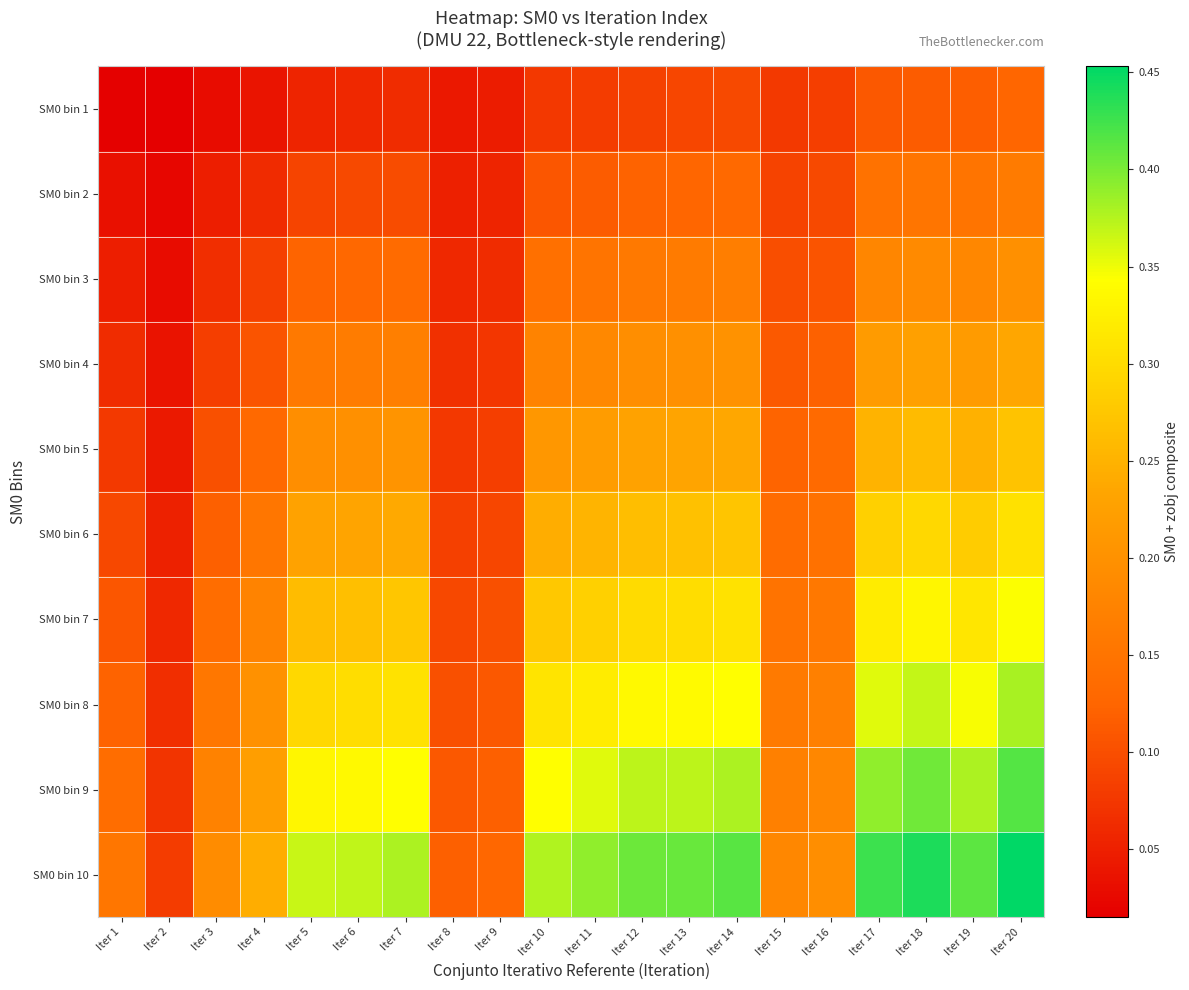

Reading right to left, list all the values displayed in this chart.

SM0 bin 1: Iter 20=0.1	Iter 19=0.1	Iter 18=0.1	Iter 17=0.1	Iter 16=0.1	Iter 15=0.1	Iter 14=0.1	Iter 13=0.1	Iter 12=0.1	Iter 11=0.1	Iter 10=0.1	Iter 9=0.0	Iter 8=0.0	Iter 7=0.1	Iter 6=0.1	Iter 5=0.1	Iter 4=0.0	Iter 3=0.0	Iter 2=0.0	Iter 1=0.0
SM0 bin 2: Iter 20=0.2	Iter 19=0.1	Iter 18=0.2	Iter 17=0.1	Iter 16=0.1	Iter 15=0.1	Iter 14=0.1	Iter 13=0.1	Iter 12=0.1	Iter 11=0.1	Iter 10=0.1	Iter 9=0.1	Iter 8=0.0	Iter 7=0.1	Iter 6=0.1	Iter 5=0.1	Iter 4=0.1	Iter 3=0.0	Iter 2=0.0	Iter 1=0.0
SM0 bin 3: Iter 20=0.2	Iter 19=0.2	Iter 18=0.2	Iter 17=0.2	Iter 16=0.1	Iter 15=0.1	Iter 14=0.2	Iter 13=0.2	Iter 12=0.2	Iter 11=0.1	Iter 10=0.1	Iter 9=0.1	Iter 8=0.1	Iter 7=0.1	Iter 6=0.1	Iter 5=0.1	Iter 4=0.1	Iter 3=0.1	Iter 2=0.0	Iter 1=0.0
SM0 bin 4: Iter 20=0.2	Iter 19=0.2	Iter 18=0.2	Iter 17=0.2	Iter 16=0.1	Iter 15=0.1	Iter 14=0.2	Iter 13=0.2	Iter 12=0.2	Iter 11=0.2	Iter 10=0.2	Iter 9=0.1	Iter 8=0.1	Iter 7=0.2	Iter 6=0.2	Iter 5=0.2	Iter 4=0.1	Iter 3=0.1	Iter 2=0.0	Iter 1=0.1
SM0 bin 5: Iter 20=0.3	Iter 19=0.2	Iter 18=0.3	Iter 17=0.3	Iter 16=0.1	Iter 15=0.1	Iter 14=0.2	Iter 13=0.2	Iter 12=0.2	Iter 11=0.2	Iter 10=0.2	Iter 9=0.1	Iter 8=0.1	Iter 7=0.2	Iter 6=0.2	Iter 5=0.2	Iter 4=0.1	Iter 3=0.1	Iter 2=0.0	Iter 1=0.1
SM0 bin 6: Iter 20=0.3	Iter 19=0.3	Iter 18=0.3	Iter 17=0.3	Iter 16=0.1	Iter 15=0.1	Iter 14=0.3	Iter 13=0.3	Iter 12=0.3	Iter 11=0.3	Iter 10=0.2	Iter 9=0.1	Iter 8=0.1	Iter 7=0.2	Iter 6=0.2	Iter 5=0.2	Iter 4=0.2	Iter 3=0.1	Iter 2=0.1	Iter 1=0.1
SM0 bin 7: Iter 20=0.3	Iter 19=0.3	Iter 18=0.3	Iter 17=0.3	Iter 16=0.2	Iter 15=0.1	Iter 14=0.3	Iter 13=0.3	Iter 12=0.3	Iter 11=0.3	Iter 10=0.3	Iter 9=0.1	Iter 8=0.1	Iter 7=0.3	Iter 6=0.3	Iter 5=0.3	Iter 4=0.2	Iter 3=0.1	Iter 2=0.1	Iter 1=0.1
SM0 bin 8: Iter 20=0.4	Iter 19=0.3	Iter 18=0.4	Iter 17=0.4	Iter 16=0.2	Iter 15=0.2	Iter 14=0.3	Iter 13=0.3	Iter 12=0.3	Iter 11=0.3	Iter 10=0.3	Iter 9=0.1	Iter 8=0.1	Iter 7=0.3	Iter 6=0.3	Iter 5=0.3	Iter 4=0.2	Iter 3=0.2	Iter 2=0.1	Iter 1=0.1
SM0 bin 9: Iter 20=0.4	Iter 19=0.4	Iter 18=0.4	Iter 17=0.4	Iter 16=0.2	Iter 15=0.2	Iter 14=0.4	Iter 13=0.4	Iter 12=0.4	Iter 11=0.4	Iter 10=0.3	Iter 9=0.1	Iter 8=0.1	Iter 7=0.3	Iter 6=0.3	Iter 5=0.3	Iter 4=0.2	Iter 3=0.2	Iter 2=0.1	Iter 1=0.1
SM0 bin 10: Iter 20=0.5	Iter 19=0.4	Iter 18=0.4	Iter 17=0.4	Iter 16=0.2	Iter 15=0.2	Iter 14=0.4	Iter 13=0.4	Iter 12=0.4	Iter 11=0.4	Iter 10=0.4	Iter 9=0.1	Iter 8=0.1	Iter 7=0.4	Iter 6=0.4	Iter 5=0.4	Iter 4=0.2	Iter 3=0.2	Iter 2=0.1	Iter 1=0.2